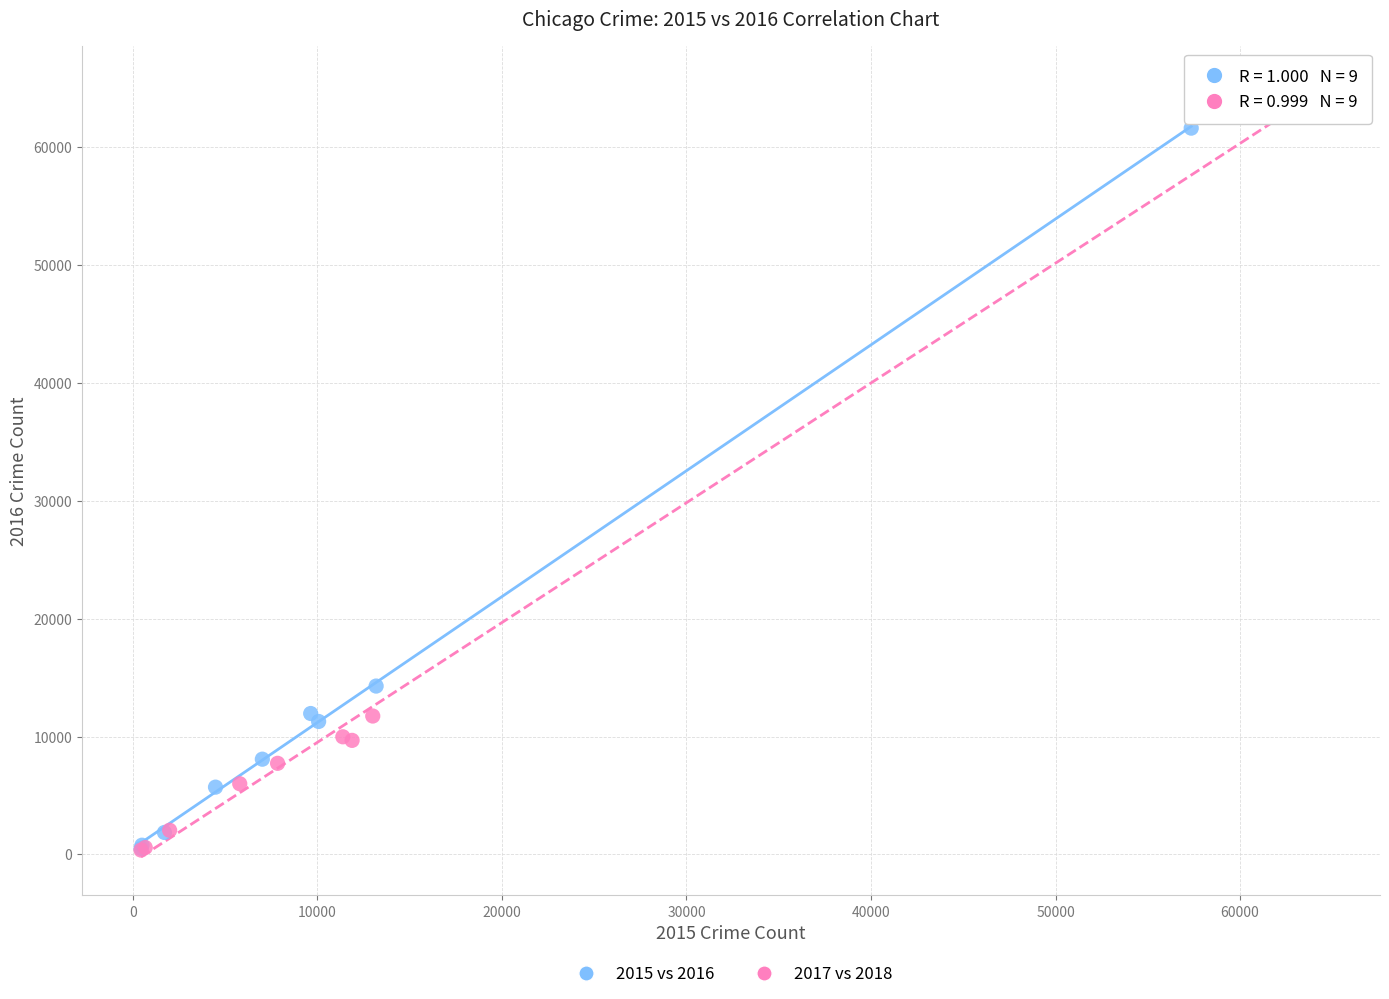

What are all the series names shown in the legend?

2015 vs 2016, 2017 vs 2018